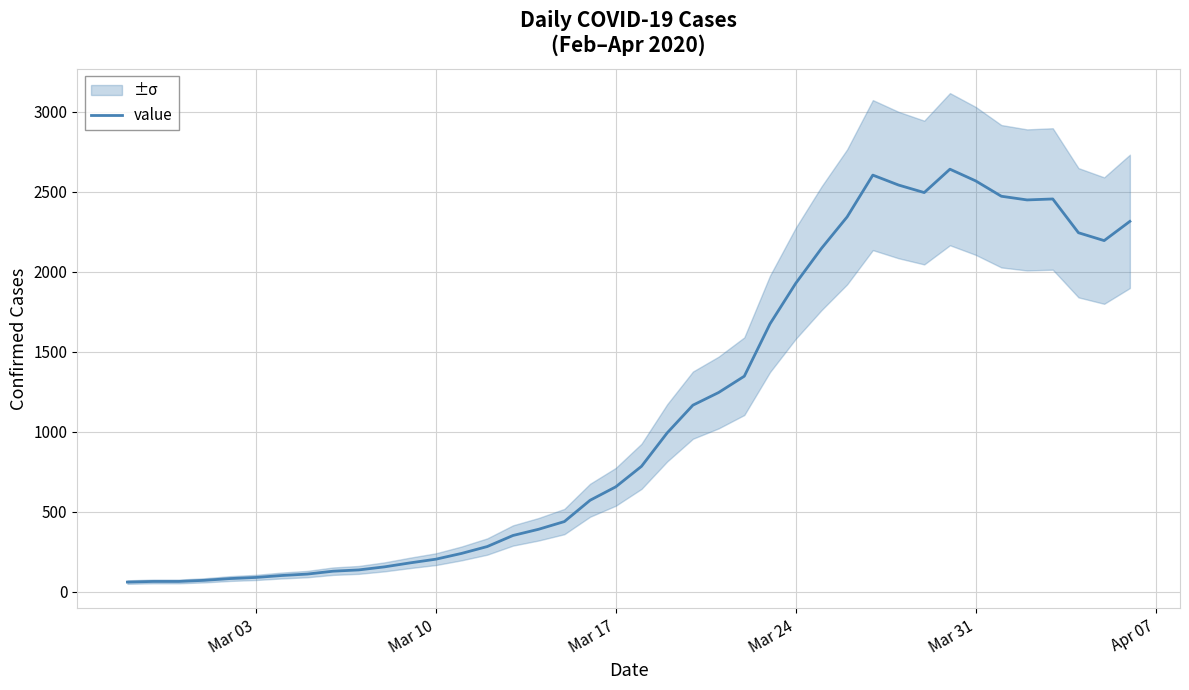

Does the chart display data point markers on the line(s)?

No